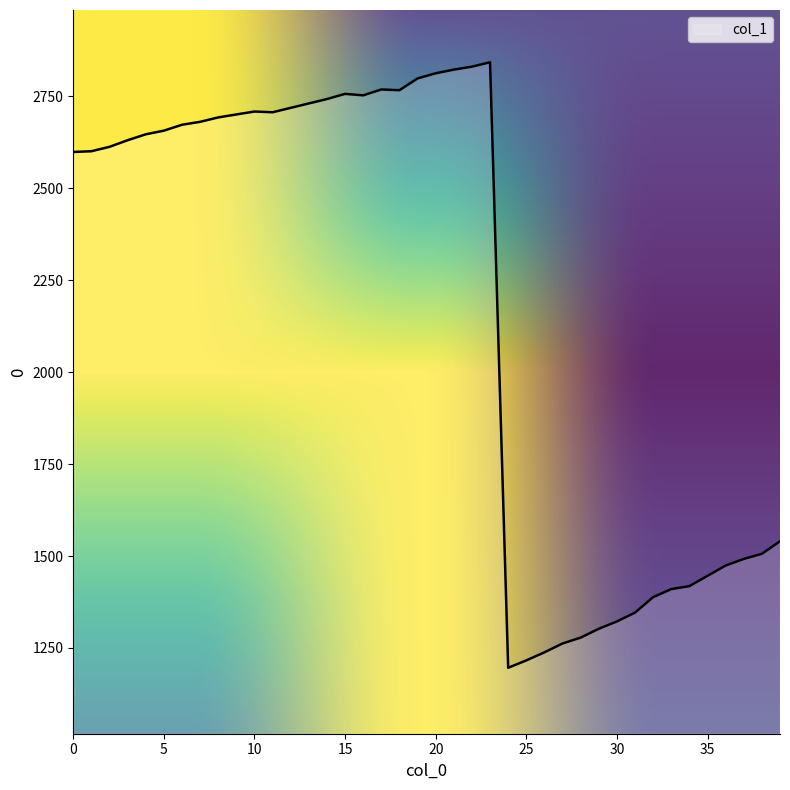

What is the greatest value displayed?

2843